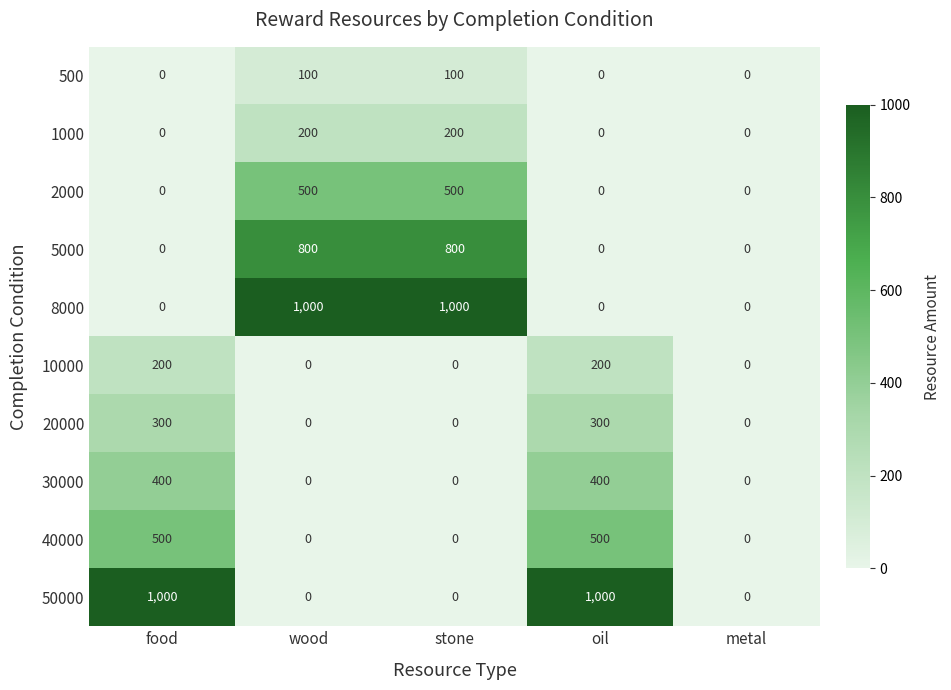

At how many categories does at least one series exceed 464?

4